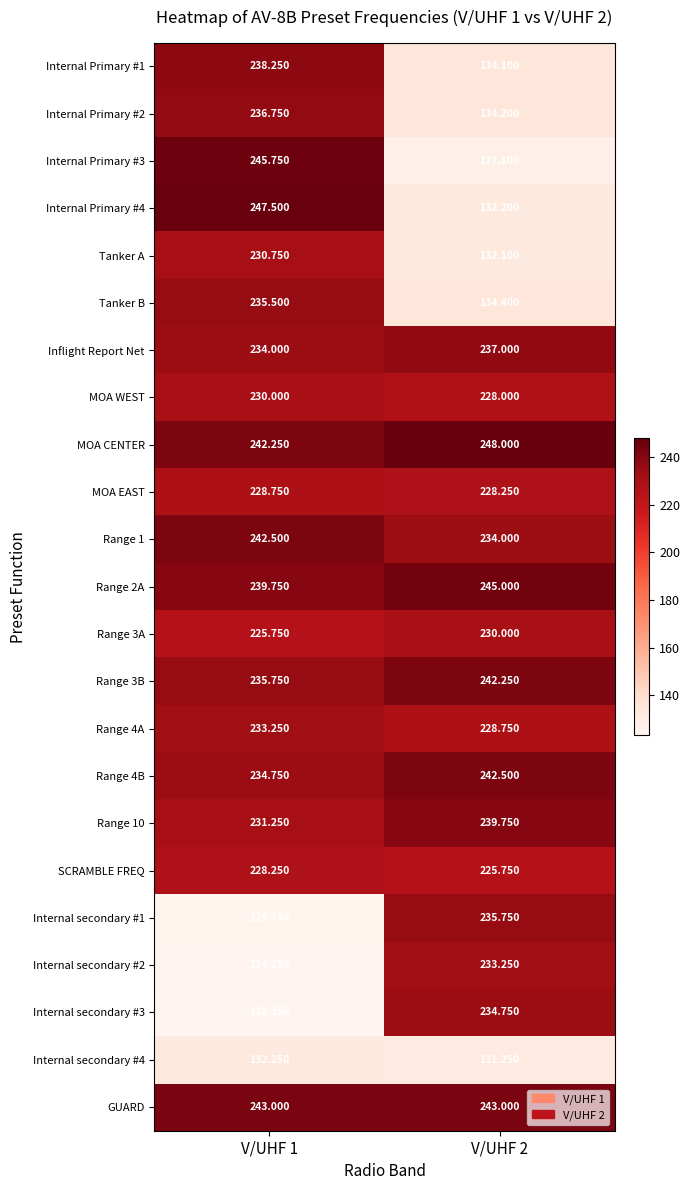

Is the value of SCRAMBLE FREQ at V/UHF 1 greater than the value of Tanker B at V/UHF 2?

Yes